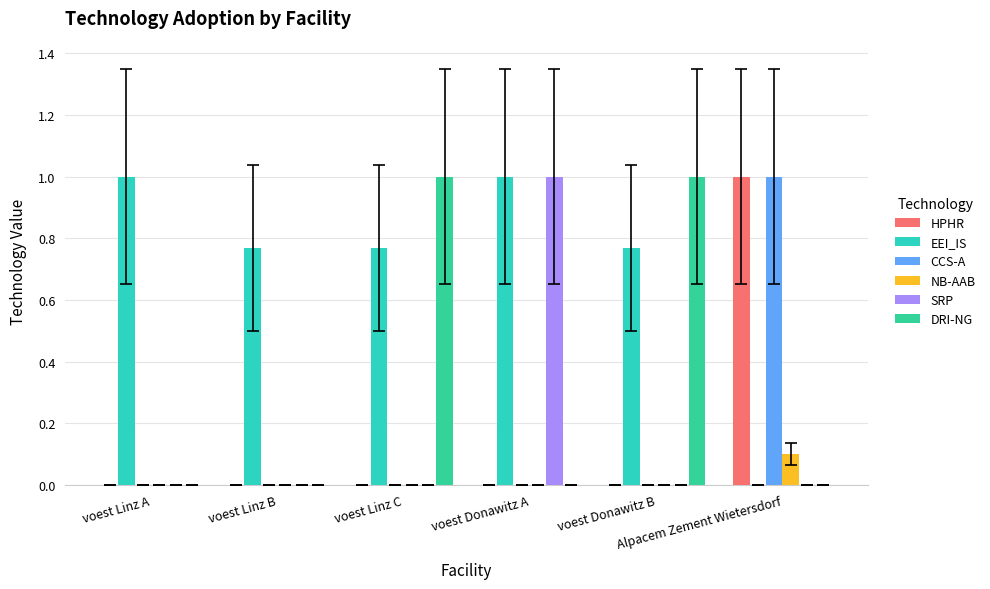

Count the number of categories in the chart.

6